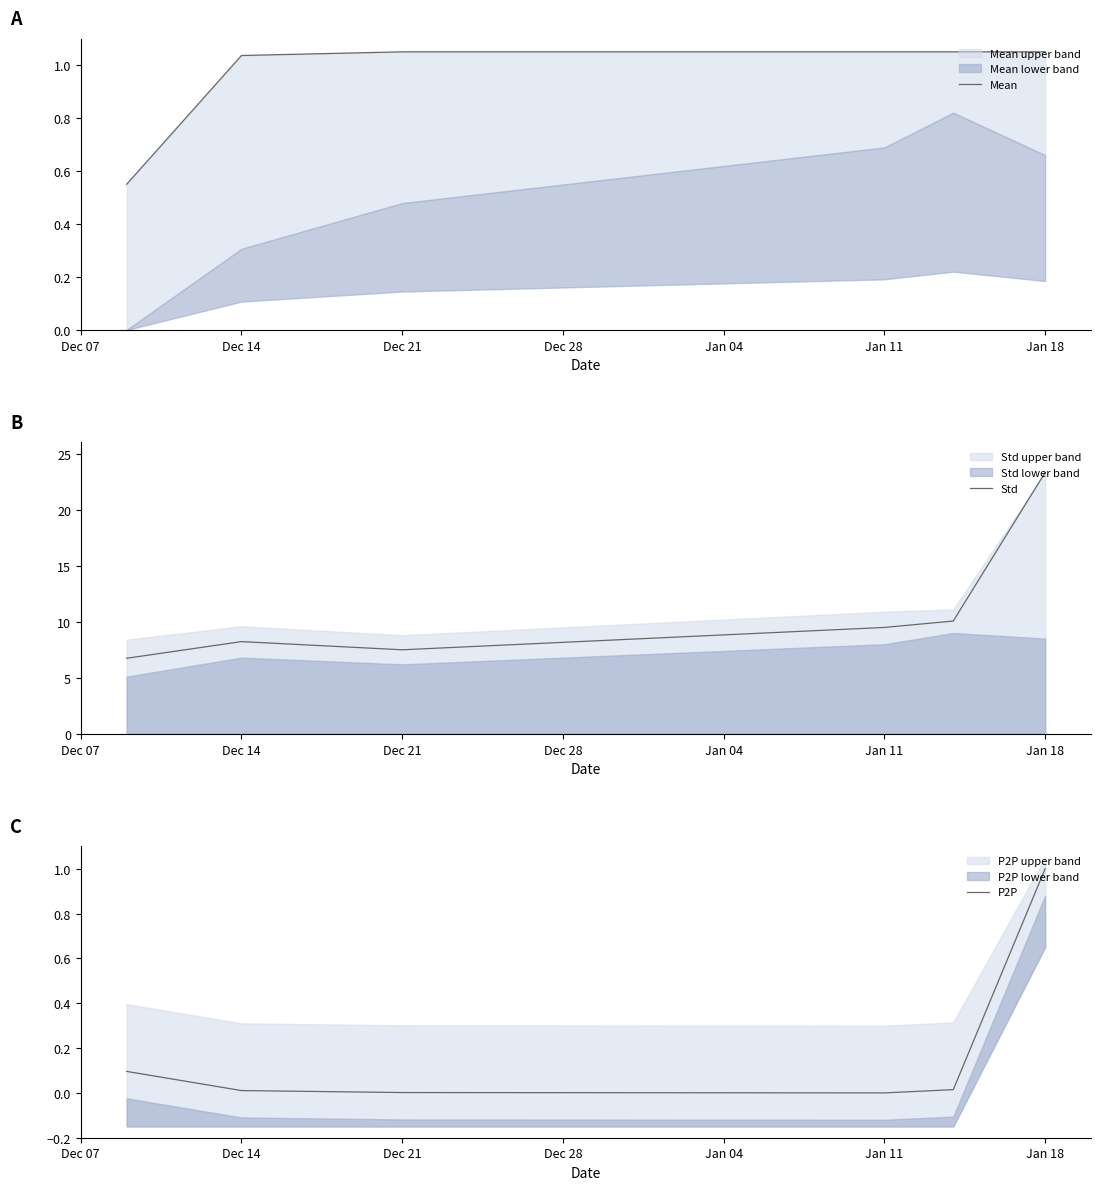

Rank the series by their maximum value, from lowest to highest.

P2P, Mean, Std